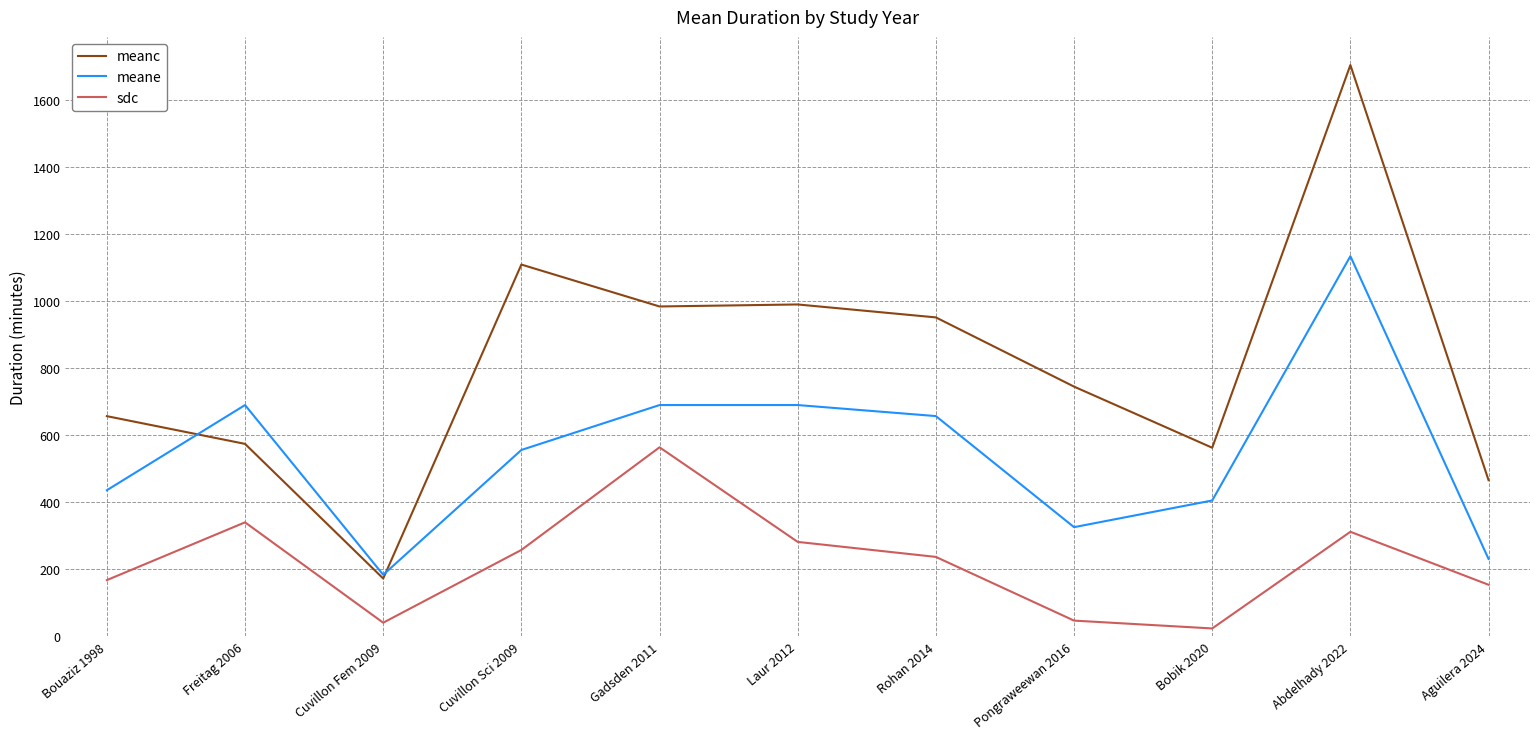

True or false: meanc has a value of 984.0 at Gadsden 2011.

True